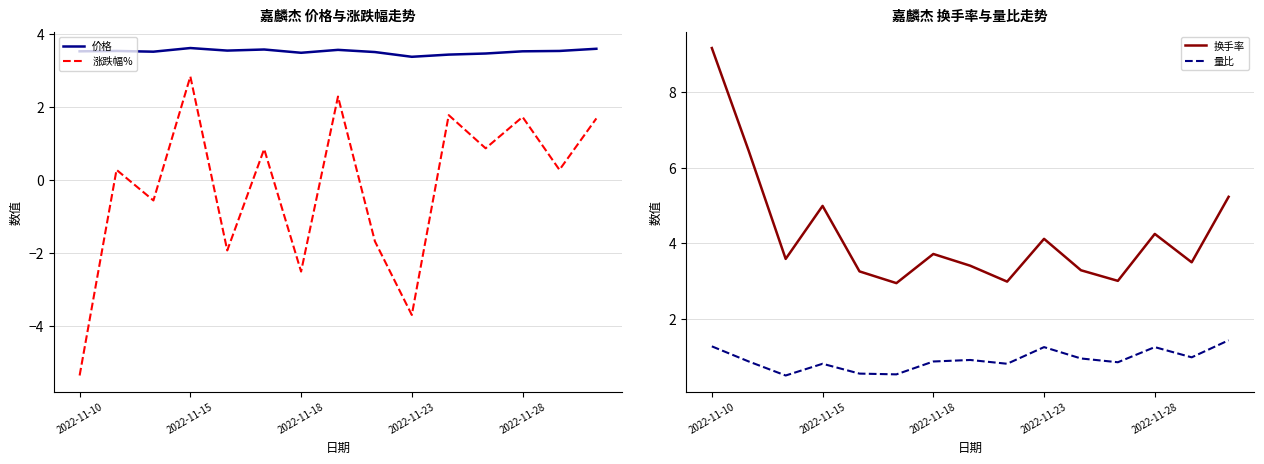

True or false: 量比 and 换手率 cross at least once.

False